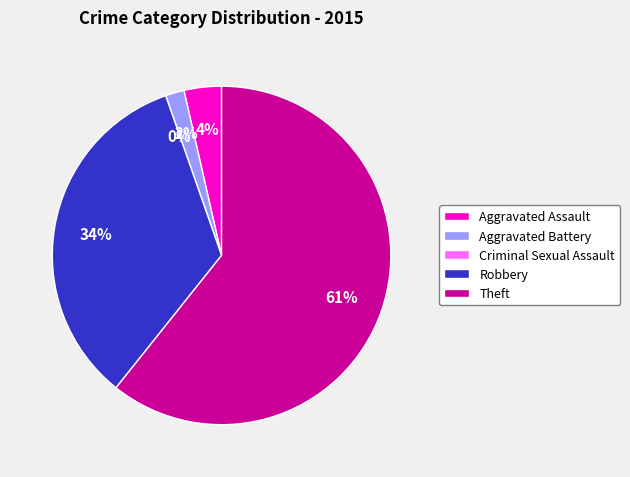

Rank the categories by value from lowest to highest.

Criminal Sexual Assault, Aggravated Battery, Aggravated Assault, Robbery, Theft